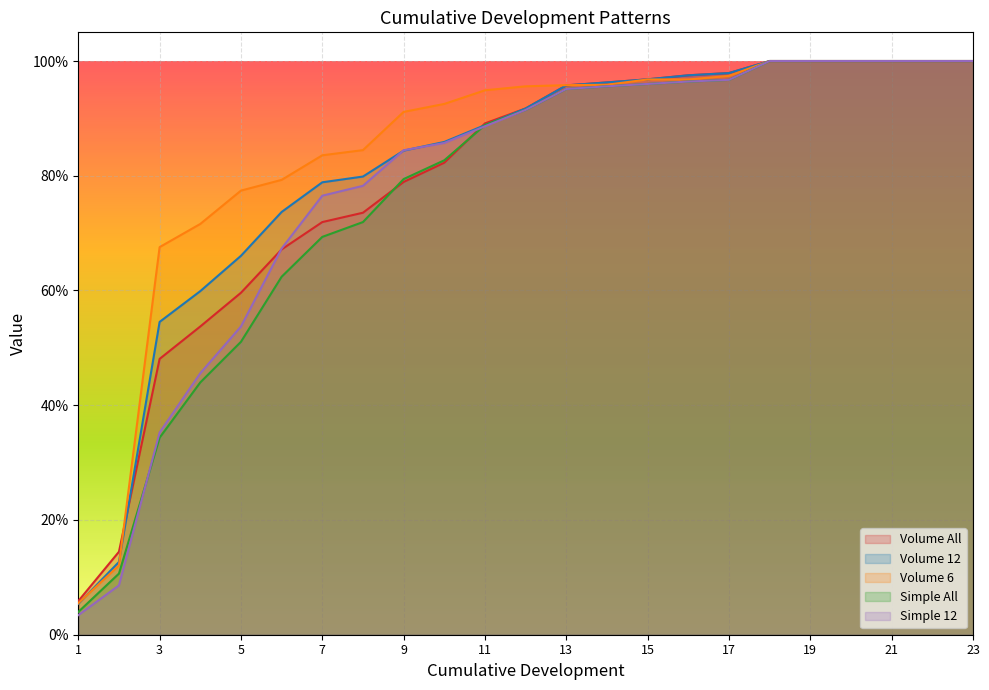

Reading left to right, transcribe all the data shown in this chart.

Volume All: 1=0.1	2=0.1	3=0.5	4=0.5	5=0.6	6=0.7	7=0.7	8=0.7	9=0.8	10=0.8	11=0.9	12=0.9	13=1.0	14=1.0	15=1.0	16=1.0	17=1.0	18=1.0	19=1.0	20=1.0	21=1.0	22=1.0	23=1.0
Volume 12: 1=0.1	2=0.1	3=0.5	4=0.6	5=0.7	6=0.7	7=0.8	8=0.8	9=0.8	10=0.9	11=0.9	12=0.9	13=1.0	14=1.0	15=1.0	16=1.0	17=1.0	18=1.0	19=1.0	20=1.0	21=1.0	22=1.0	23=1.0
Volume 6: 1=0.1	2=0.1	3=0.7	4=0.7	5=0.8	6=0.8	7=0.8	8=0.8	9=0.9	10=0.9	11=0.9	12=1.0	13=1.0	14=1.0	15=1.0	16=1.0	17=1.0	18=1.0	19=1.0	20=1.0	21=1.0	22=1.0	23=1.0
Simple All: 1=0.0	2=0.1	3=0.3	4=0.4	5=0.5	6=0.6	7=0.7	8=0.7	9=0.8	10=0.8	11=0.9	12=0.9	13=1.0	14=1.0	15=1.0	16=1.0	17=1.0	18=1.0	19=1.0	20=1.0	21=1.0	22=1.0	23=1.0
Simple 12: 1=0.0	2=0.1	3=0.4	4=0.5	5=0.5	6=0.7	7=0.8	8=0.8	9=0.8	10=0.9	11=0.9	12=0.9	13=1.0	14=1.0	15=1.0	16=1.0	17=1.0	18=1.0	19=1.0	20=1.0	21=1.0	22=1.0	23=1.0